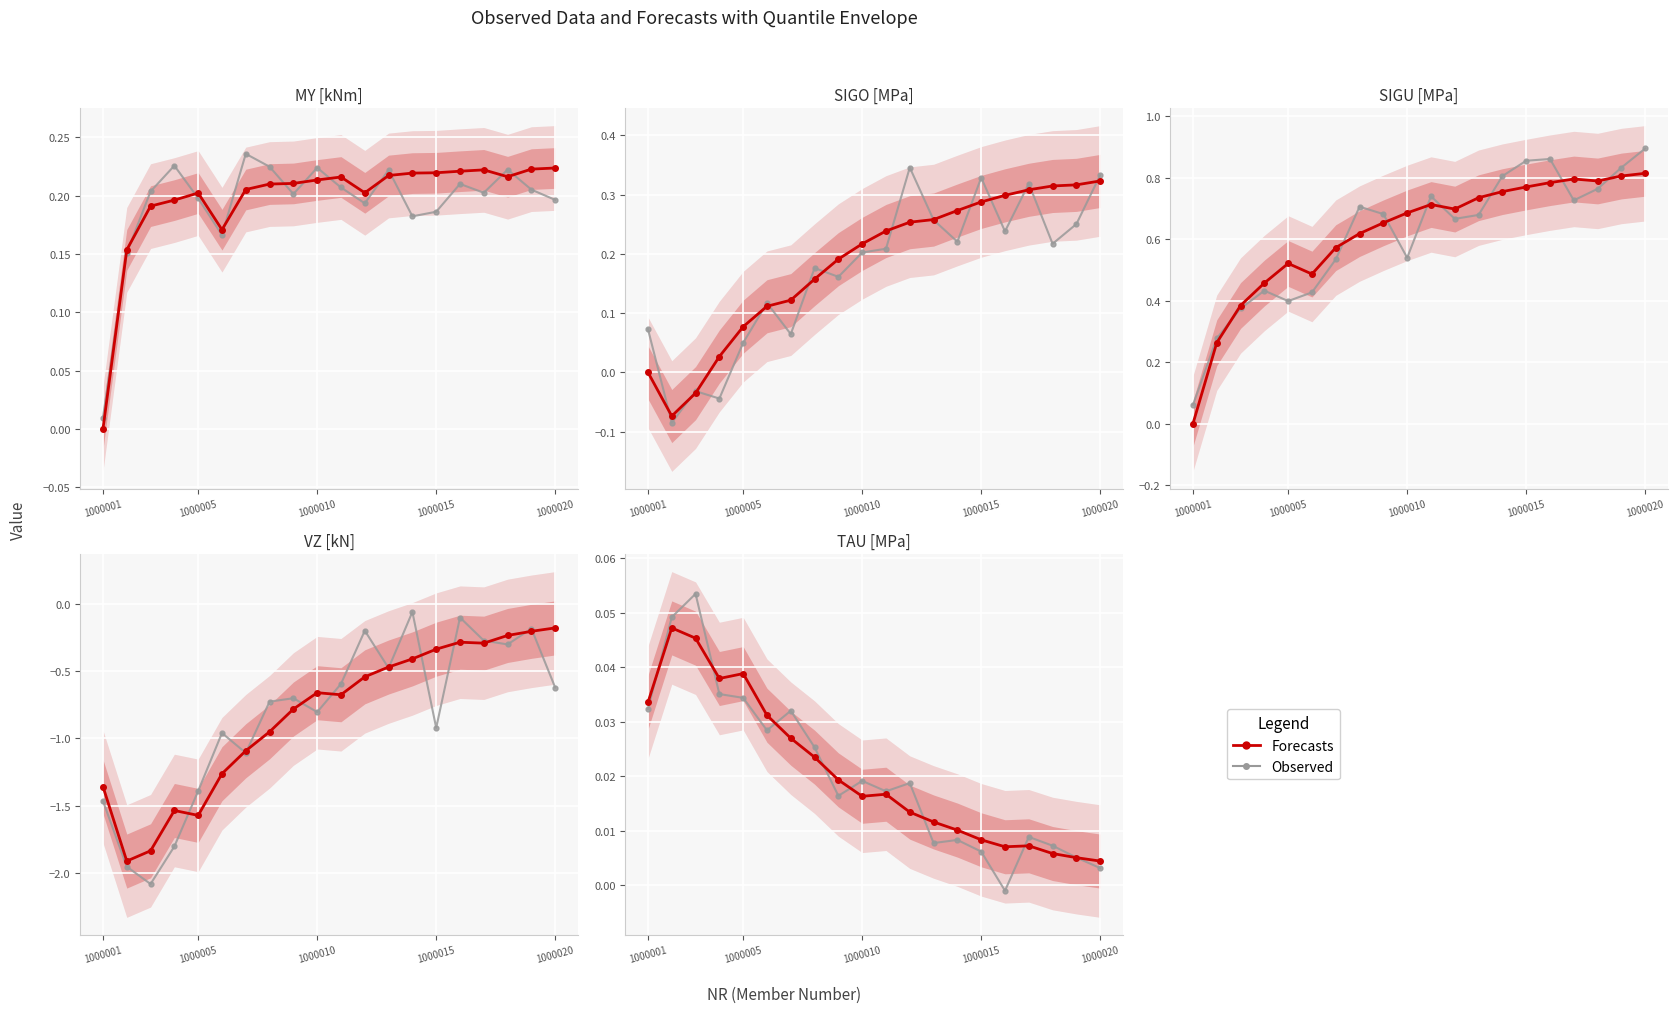

Which series ends up on top after the final intersection of Forecasts and Observed?

Forecasts